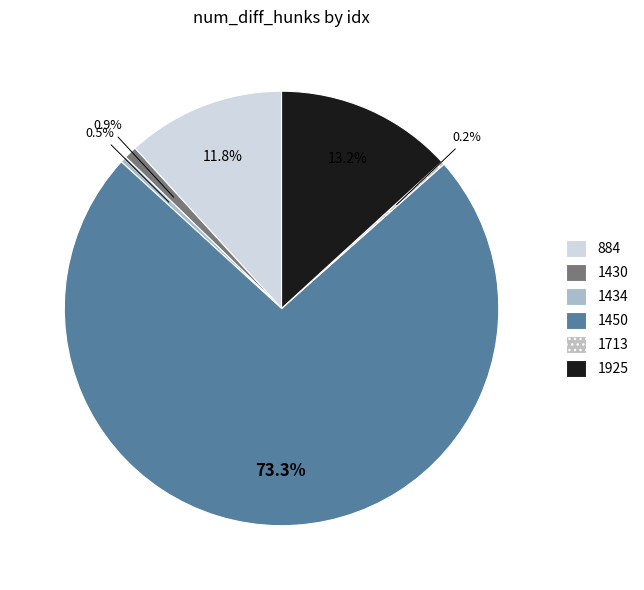

To the nearest percent, what portion does 1430 represent?

1%